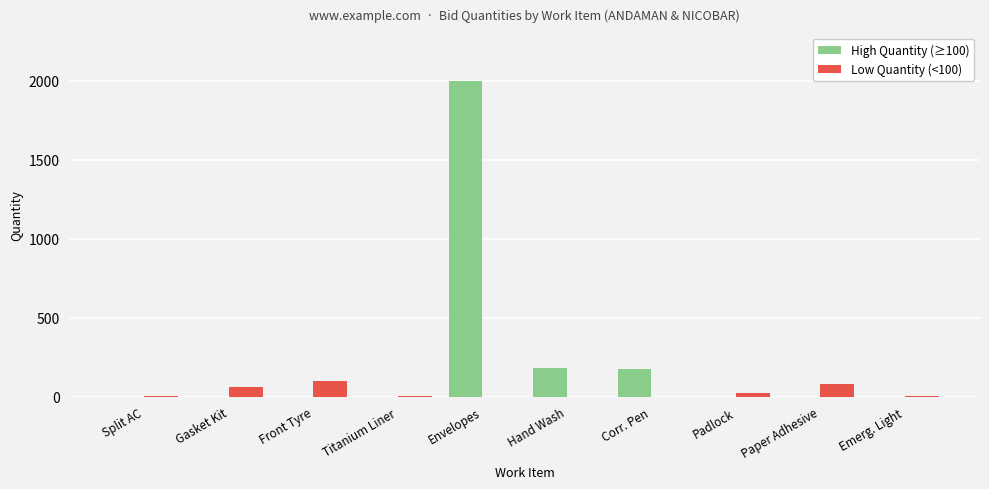

How many distinct data groups are displayed?

2